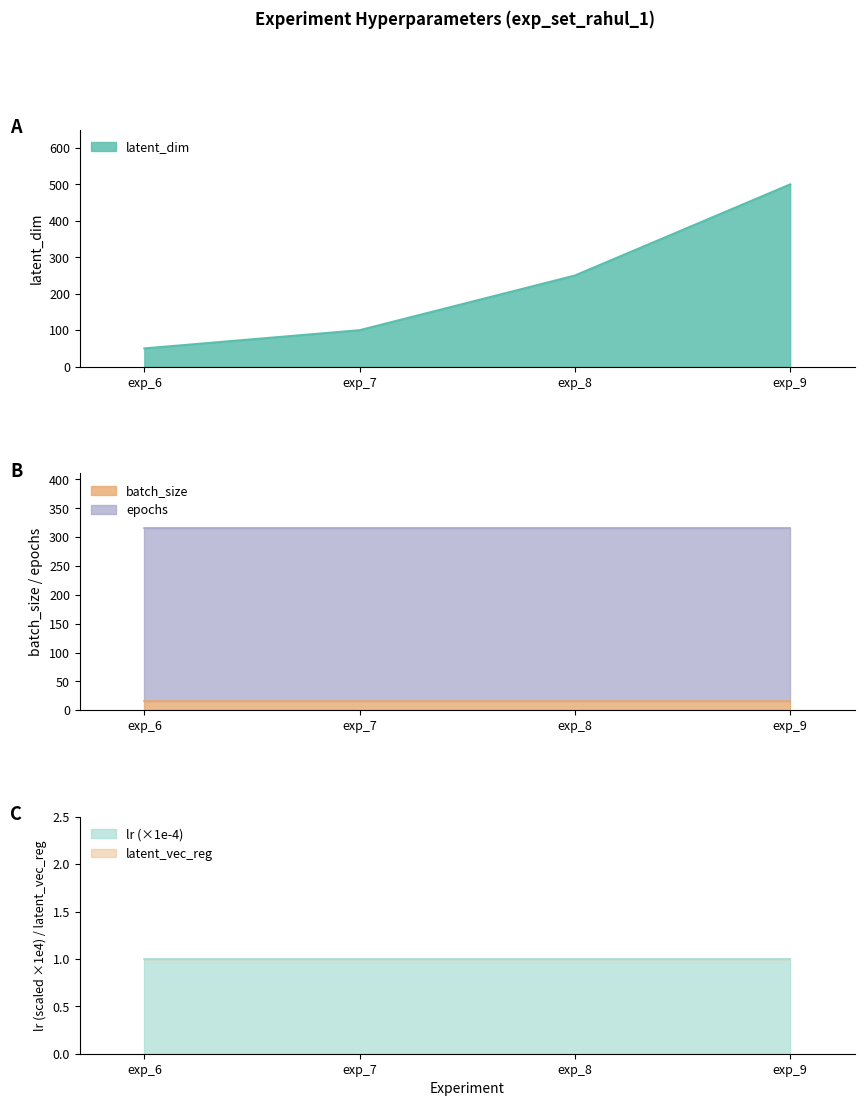

Does the chart have visible grid lines?

No